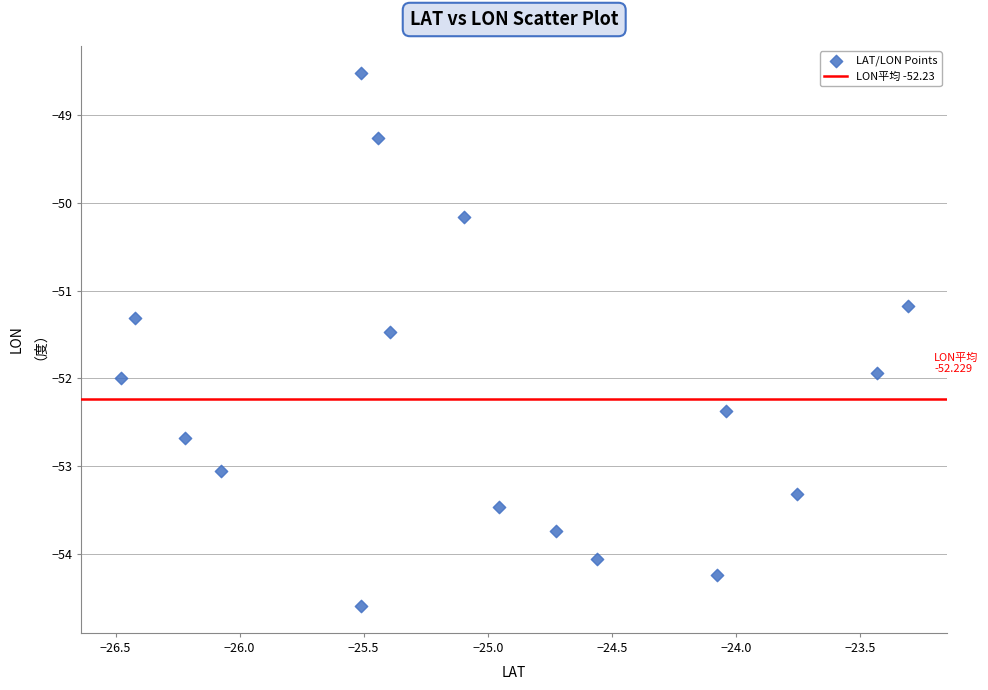

What is the range of Y values (max minus min)?

6.1